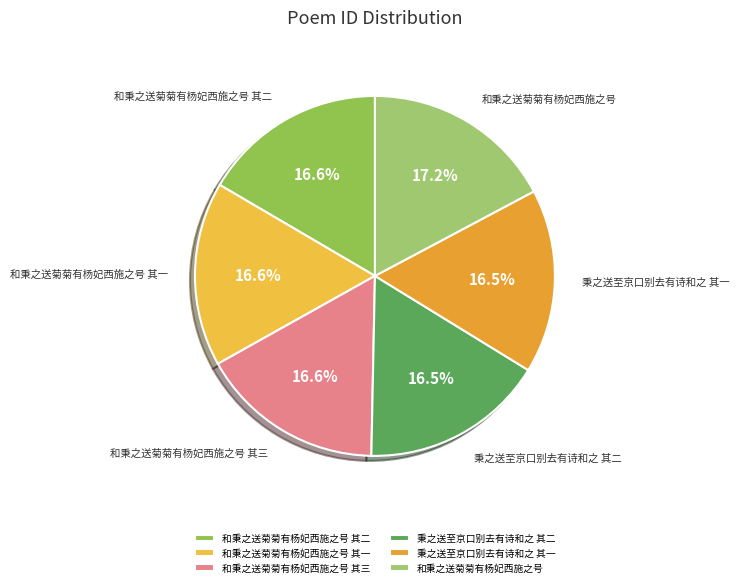

Which slice is the largest?

和秉之送菊菊有杨妃西施之号